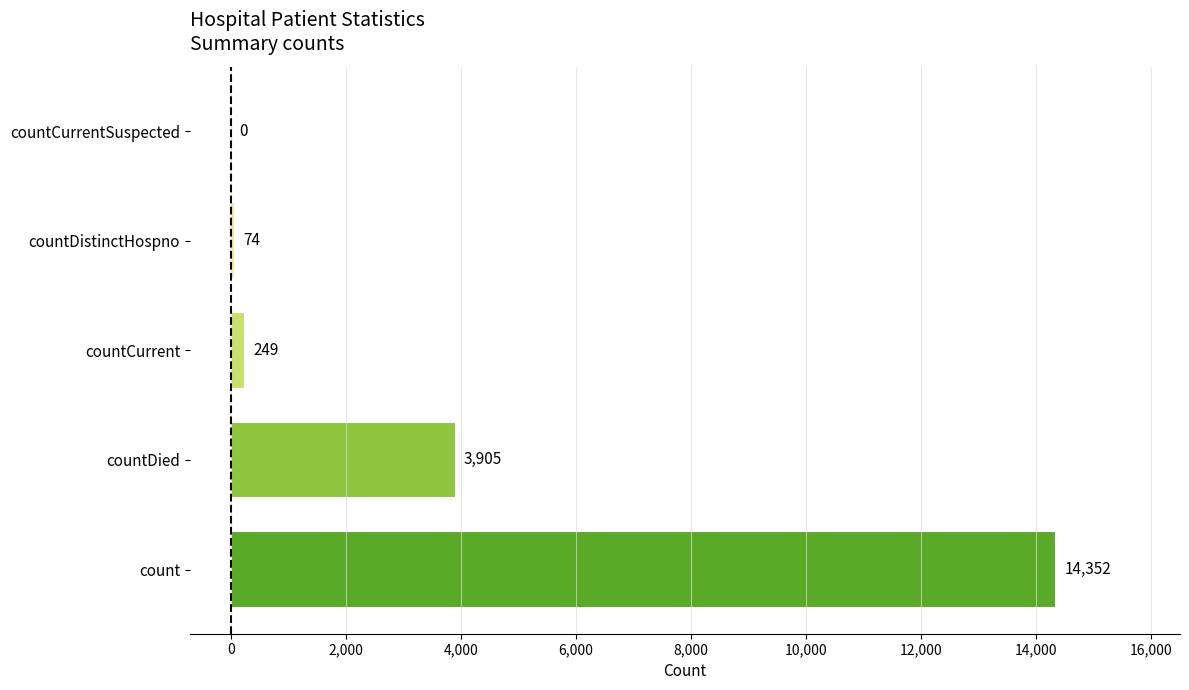

How many series are shown in this chart?

1